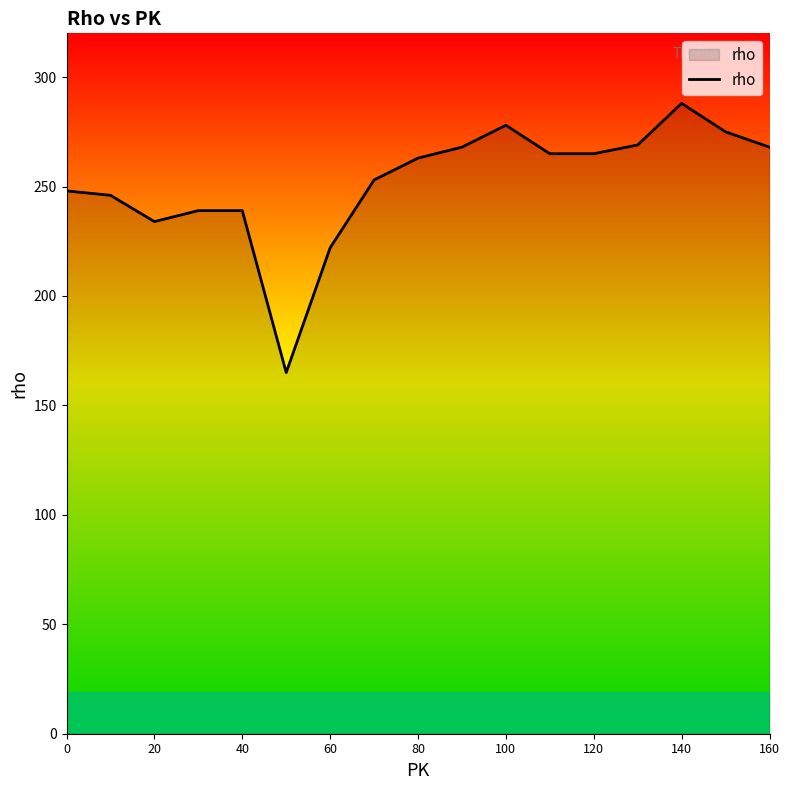

What is the sum of all values?

4285